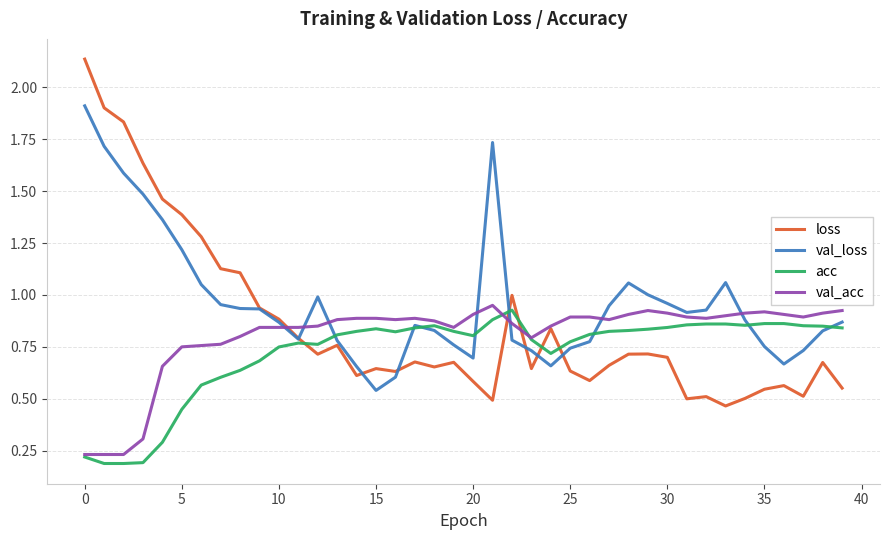

True or false: acc and loss cross at least once.

True